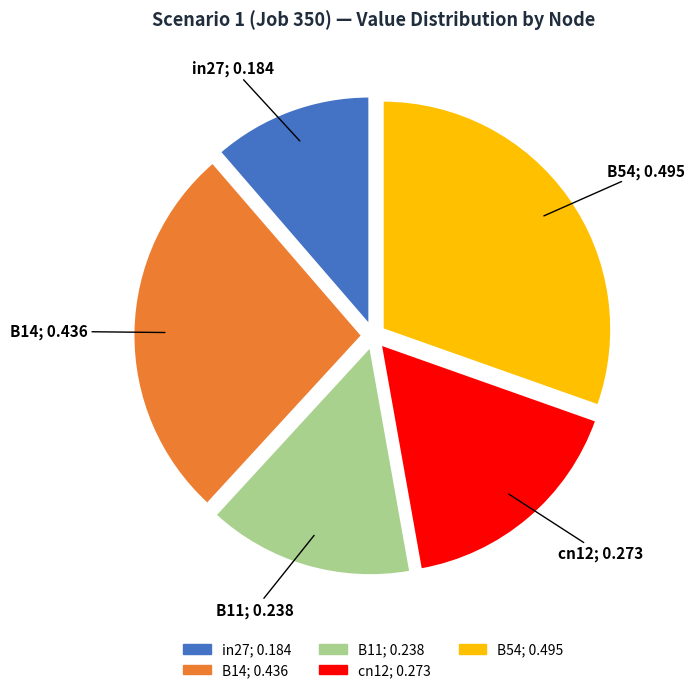

Is it true that B54 is 30% of the pie?

True